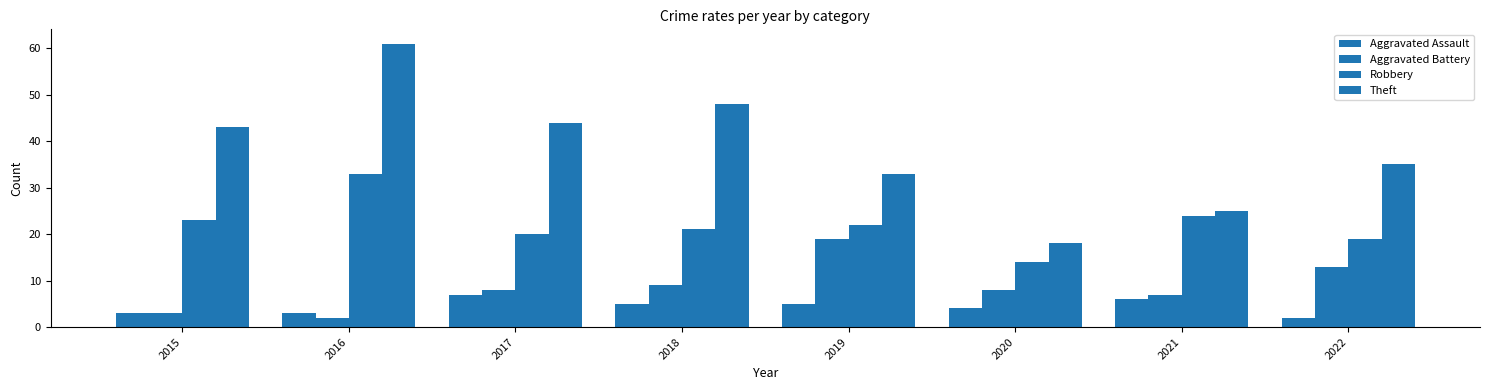

Count the number of categories in the chart.

8